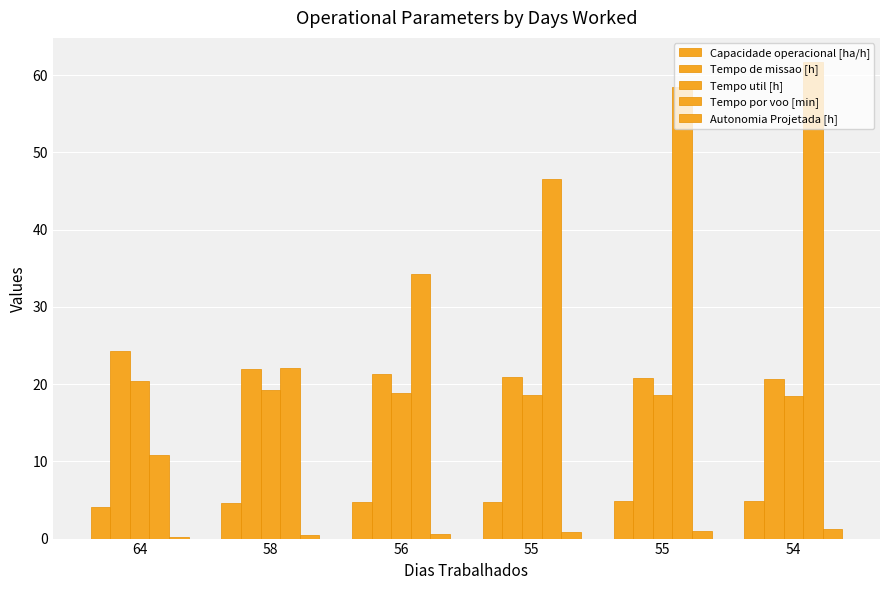

Rank the series by their maximum value, from lowest to highest.

Autonomia Projetada [h], Capacidade operacional [ha/h], Tempo util [h], Tempo de missao [h], Tempo por voo [min]